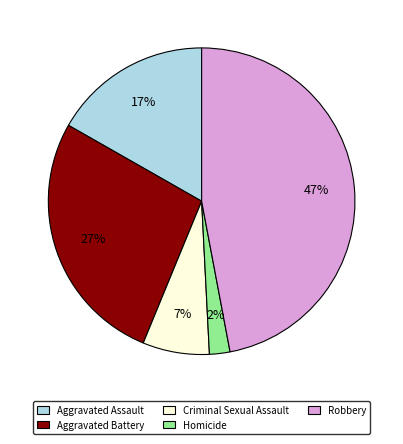

How many segments does this pie chart have?

5